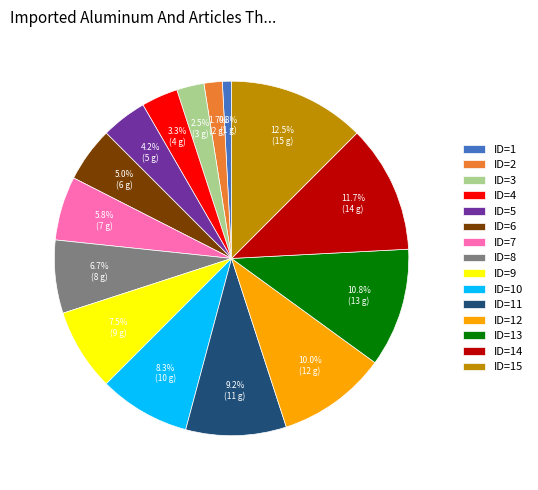

To the nearest percent, what is the average slice percentage?

7%